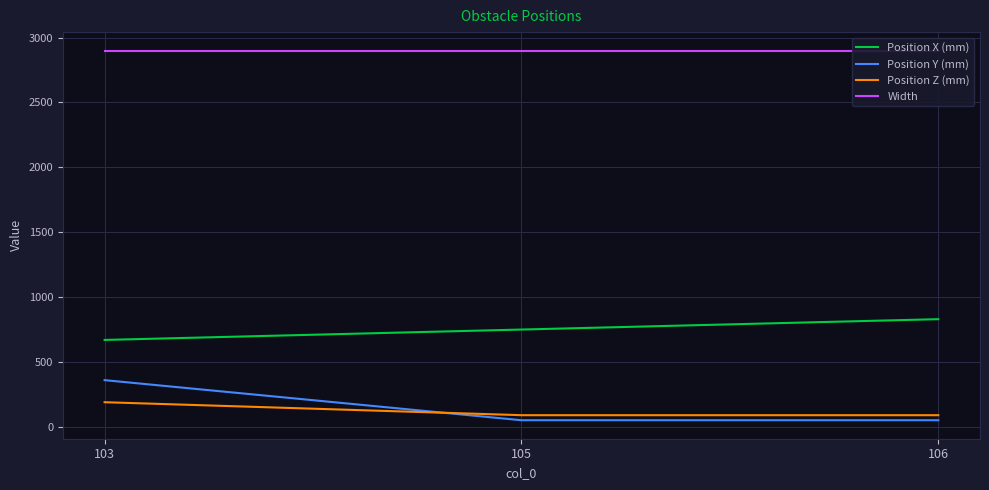

List the series in order of their peak value, highest first.

Width, Position X (mm), Position Y (mm), Position Z (mm)